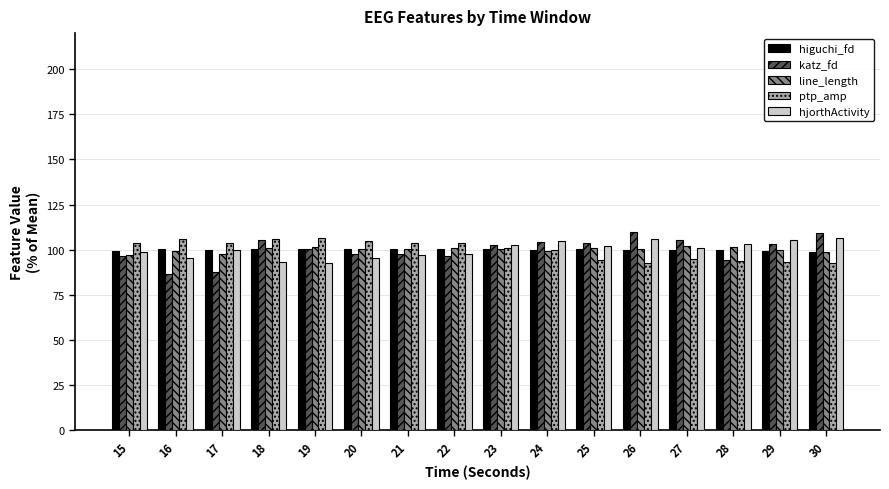

The value of higuchi_fd at 20 is 100.4. True or false?

True